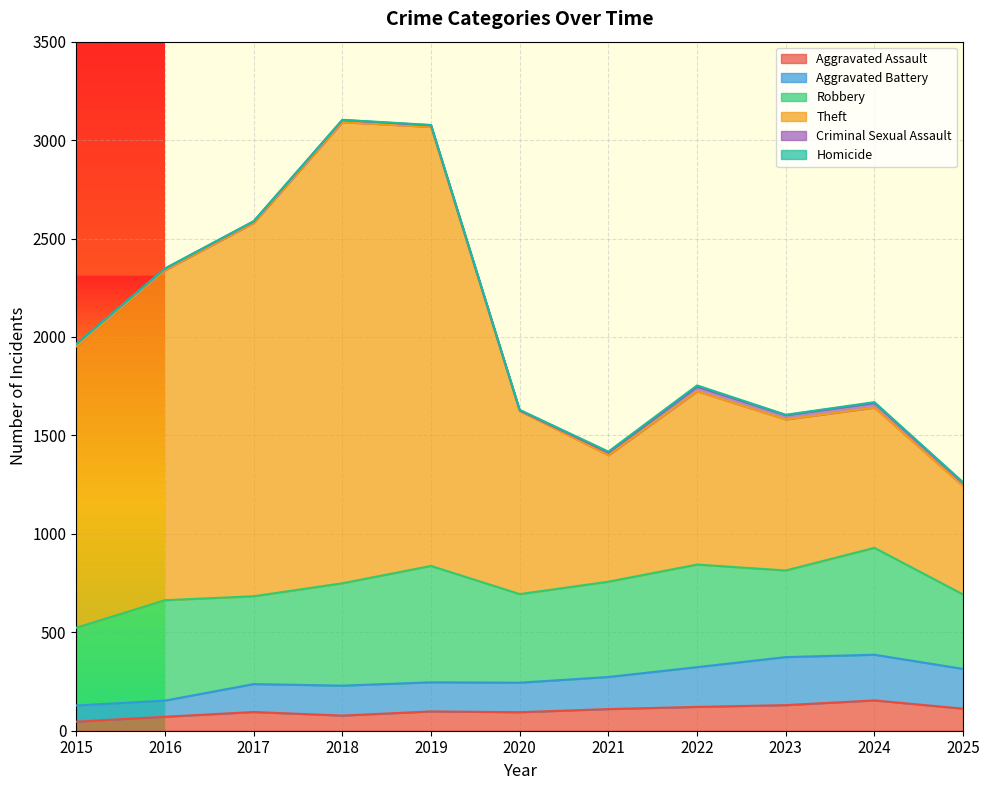

What is the maximum value for Aggravated Assault?

154